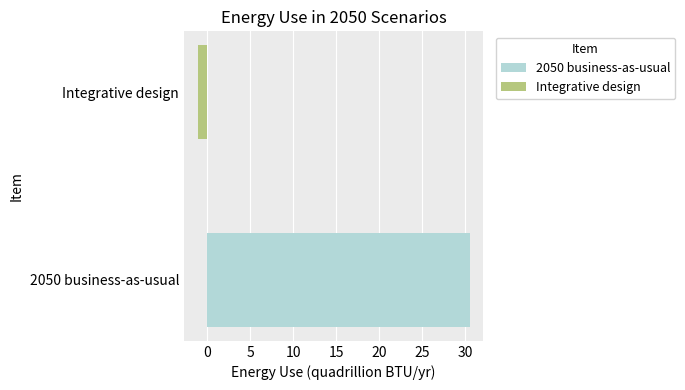

What is the maximum value shown in the chart?

30.5